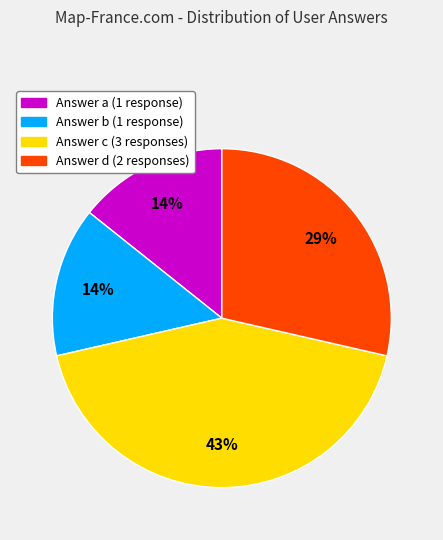

Do Answer c and Answer d together represent more than half of the pie?

Yes